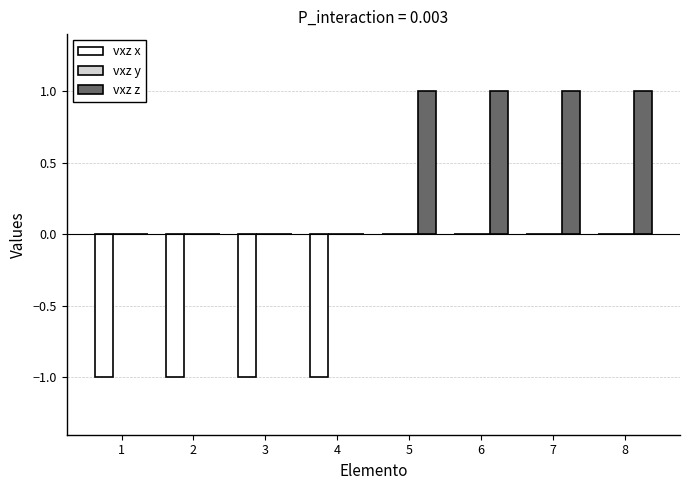

What is the sum of all vxz x values?

-4